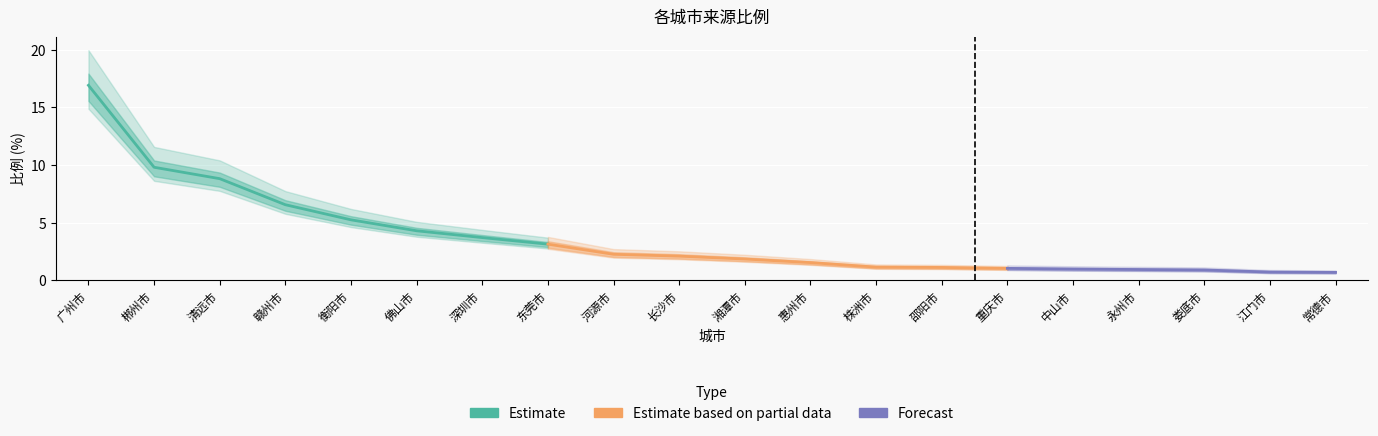

Which has a higher value, 江门市 or 永州市?

永州市